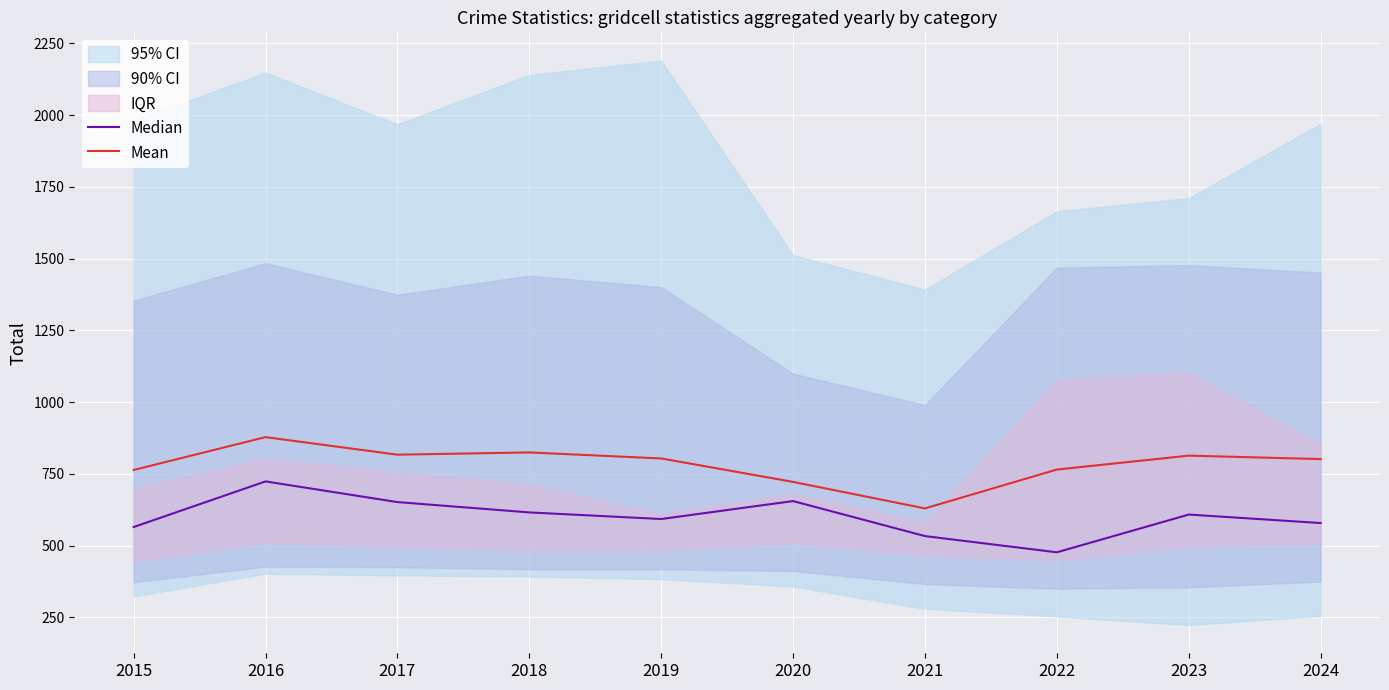

List the labels in order of Median value, largest first.

2016, 2020, 2017, 2018, 2023, 2019, 2024, 2015, 2021, 2022